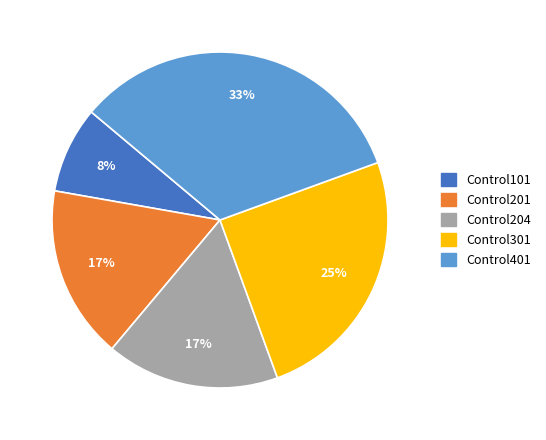

To the nearest percent, what percentage of the pie is Control401?

33%